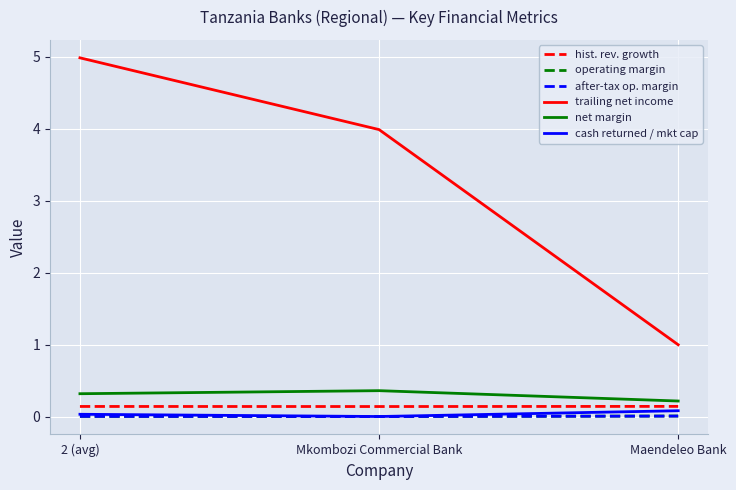

Which series changed the most between 2 (avg) and Mkombozi Commercial Bank?

trailing net income